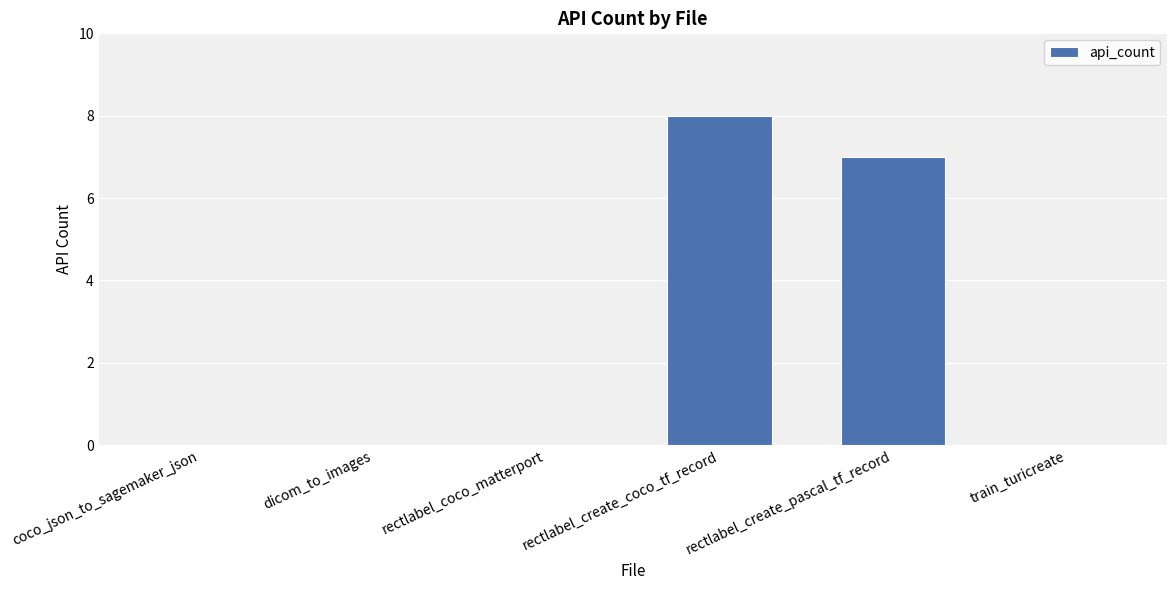

What is the sum of all values?

15